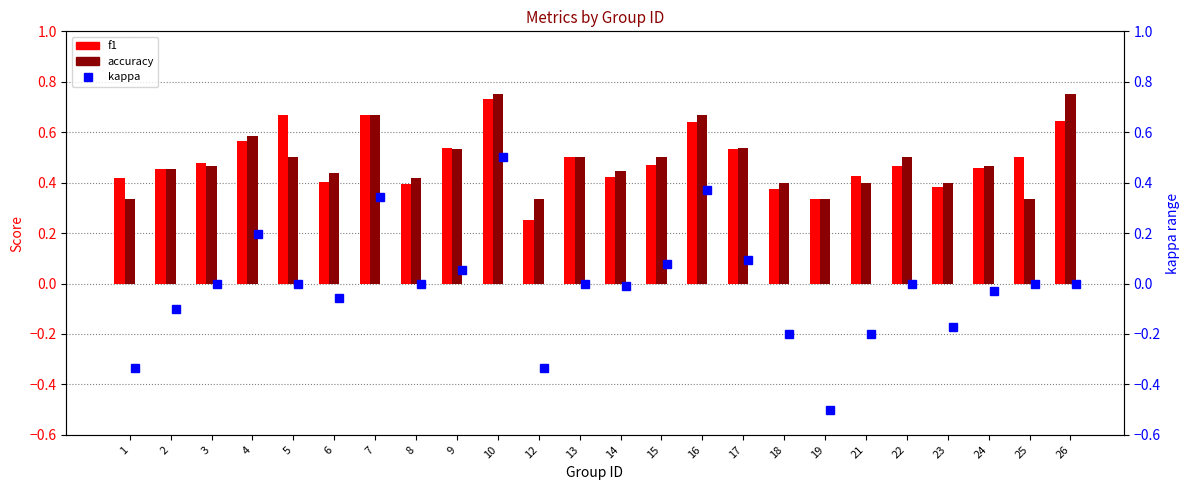

How many groups of bars are there?

24